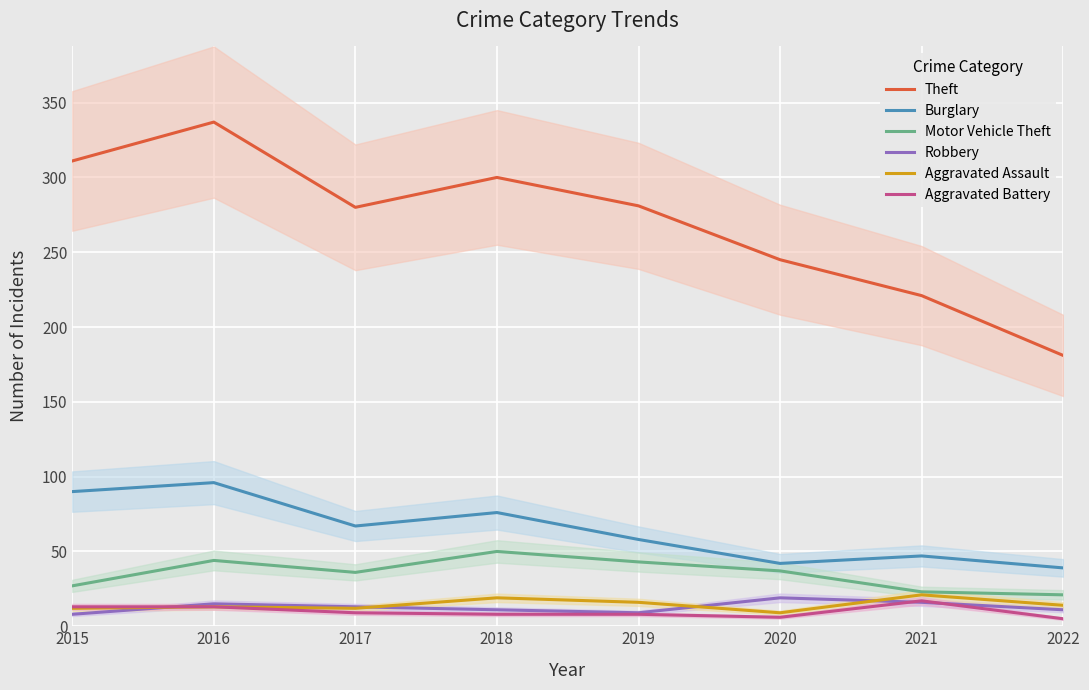

True or false: Aggravated Assault and Burglary cross at least once.

False